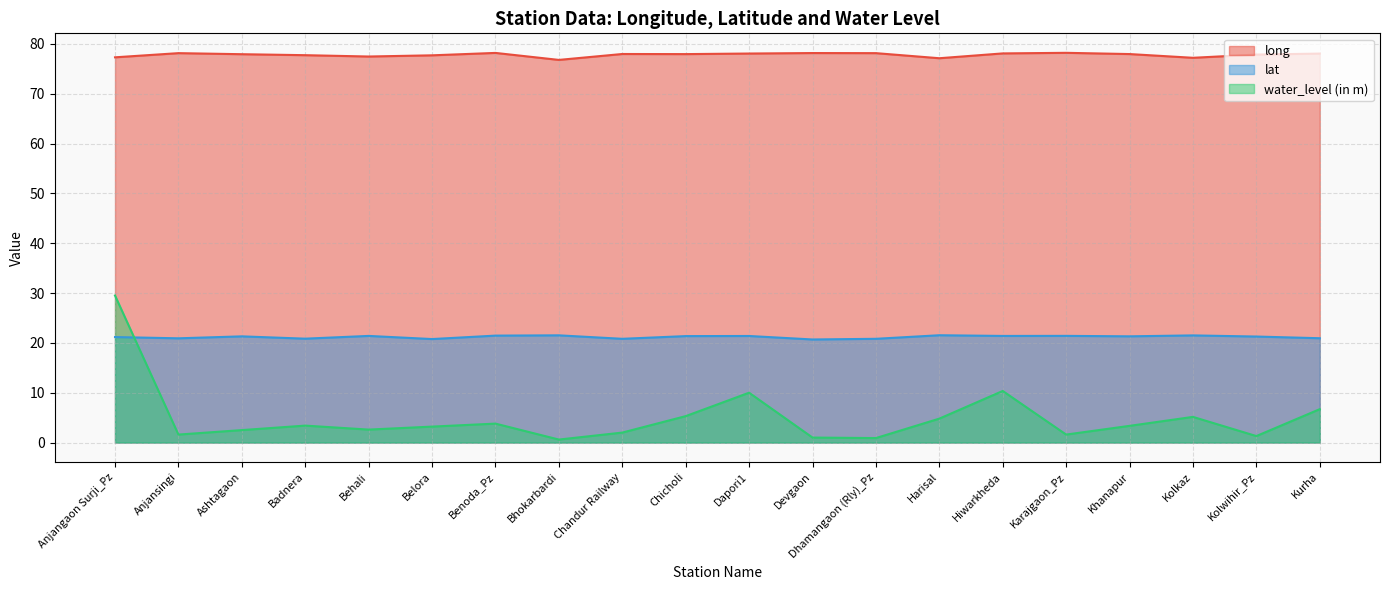

At which category does water_level (in m) reach its first local valley?

Anjansingi